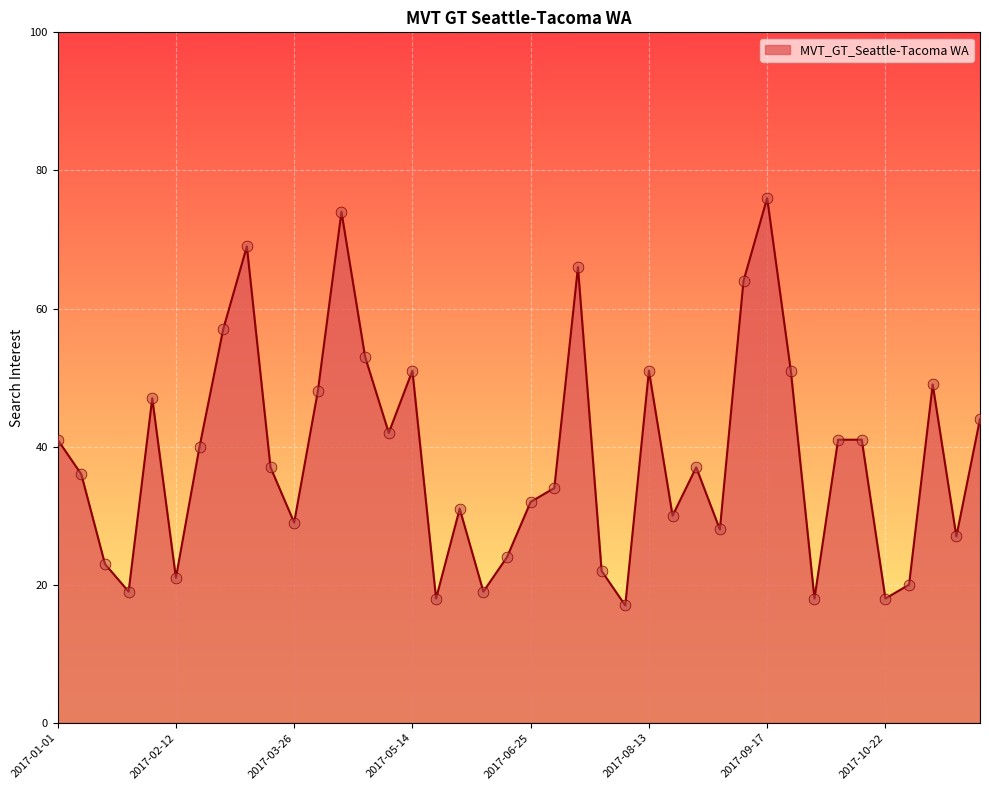

What is the smallest value displayed?

17